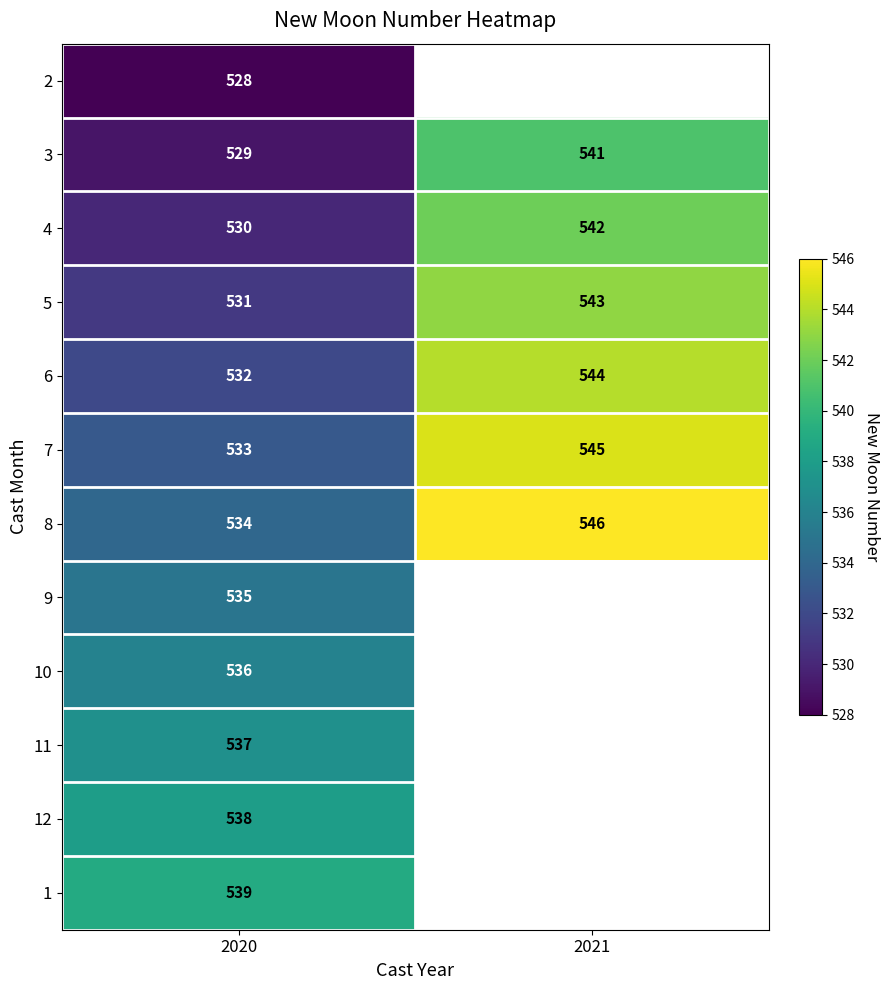

How many data points does each series have?

2